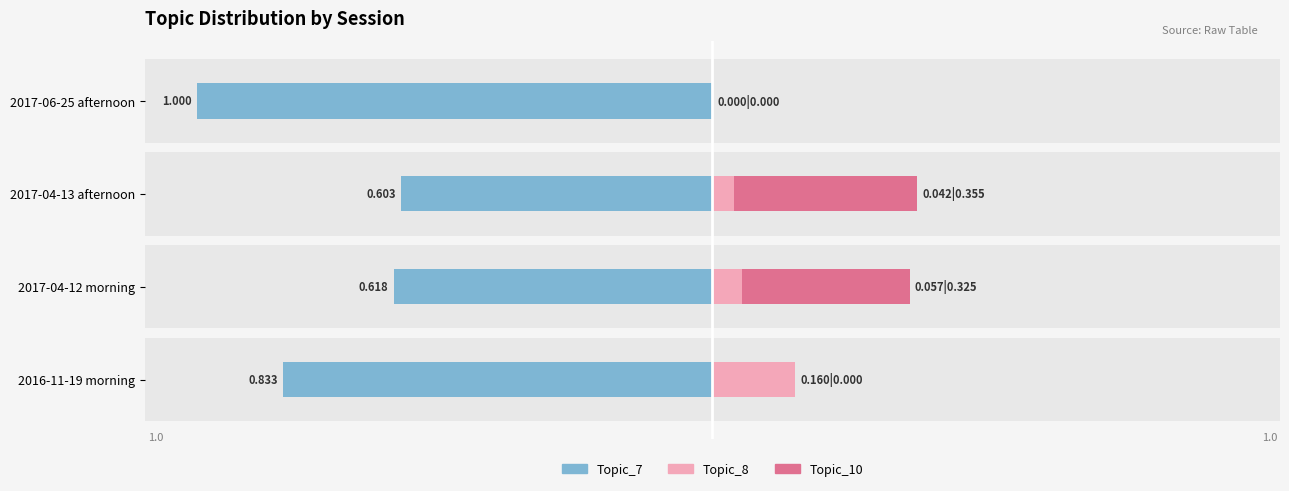

How many groups of bars are there?

4